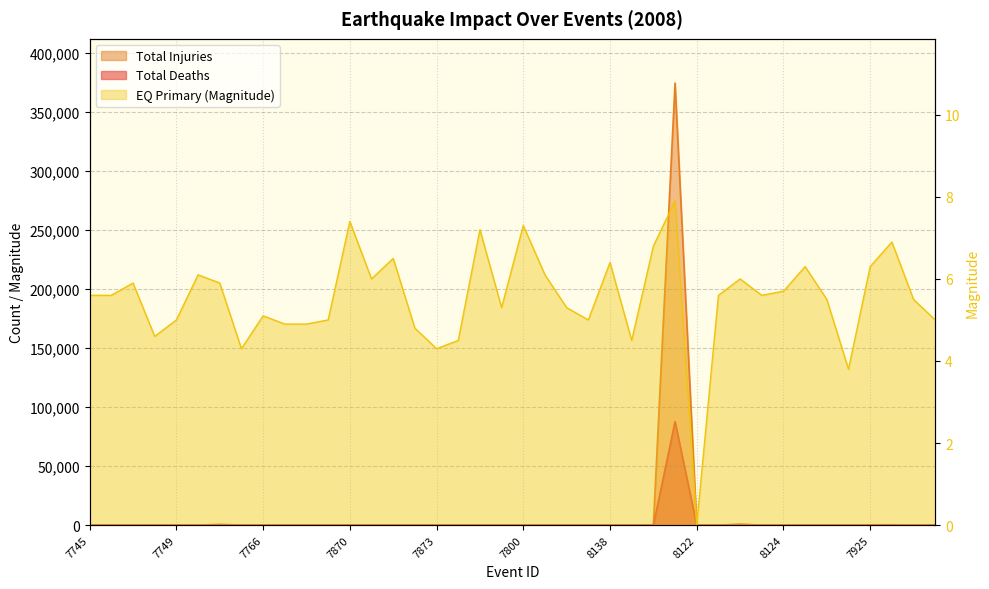

Reading right to left, what are all the values shown in this chart?

TOTAL_DEATHS: 8121=0.0	8120=0.0	7907=13.0	7925=2.0	8126=0.0	8125=1.0	7880=0.0	8124=0.0	8123=0.0	7881=8.0	7879=6.0	8122=0.0	7843=87652.0	8130=0.0	8129=0.0	8138=0.0	8128=0.0	7823=0.0	8127=0.0	7800=0.0	7876=0.0	7875=0.0	7874=0.0	7873=0.0	7872=0.0	7743=0.0	7871=0.0	7870=3.0	7769=0.0	7768=1.0	7767=0.0	7766=0.0	7765=1.0	7764=38.0	7750=1.0	7749=0.0	7748=1.0	7747=0.0	7746=0.0	7745=0.0
TOTAL_INJURIES: 8121=0.0	8120=45.0	7907=357.0	7925=240.0	8126=2.0	8125=30.0	7880=30.0	8124=0.0	8123=0.0	7881=927.0	7879=0.0	8122=0.0	7843=374171.0	8130=6.0	8129=100.0	8138=0.0	8128=0.0	7823=0.0	8127=0.0	7800=0.0	7876=1.0	7875=0.0	7874=0.0	7873=0.0	7872=1.0	7743=0.0	7871=3.0	7870=25.0	7769=10.0	7768=109.0	7767=10.0	7766=0.0	7765=50.0	7764=717.0	7750=5.0	7749=0.0	7748=0.0	7747=6.0	7746=0.0	7745=0.0
EQ_PRIMARY: 8121=5.0	8120=5.5	7907=6.9	7925=6.3	8126=3.8	8125=5.5	7880=6.3	8124=5.7	8123=5.6	7881=6.0	7879=5.6	8122=0.0	7843=7.9	8130=6.8	8129=4.5	8138=6.4	8128=5.0	7823=5.3	8127=6.1	7800=7.3	7876=5.3	7875=7.2	7874=4.5	7873=4.3	7872=4.8	7743=6.5	7871=6.0	7870=7.4	7769=5.0	7768=4.9	7767=4.9	7766=5.1	7765=4.3	7764=5.9	7750=6.1	7749=5.0	7748=4.6	7747=5.9	7746=5.6	7745=5.6